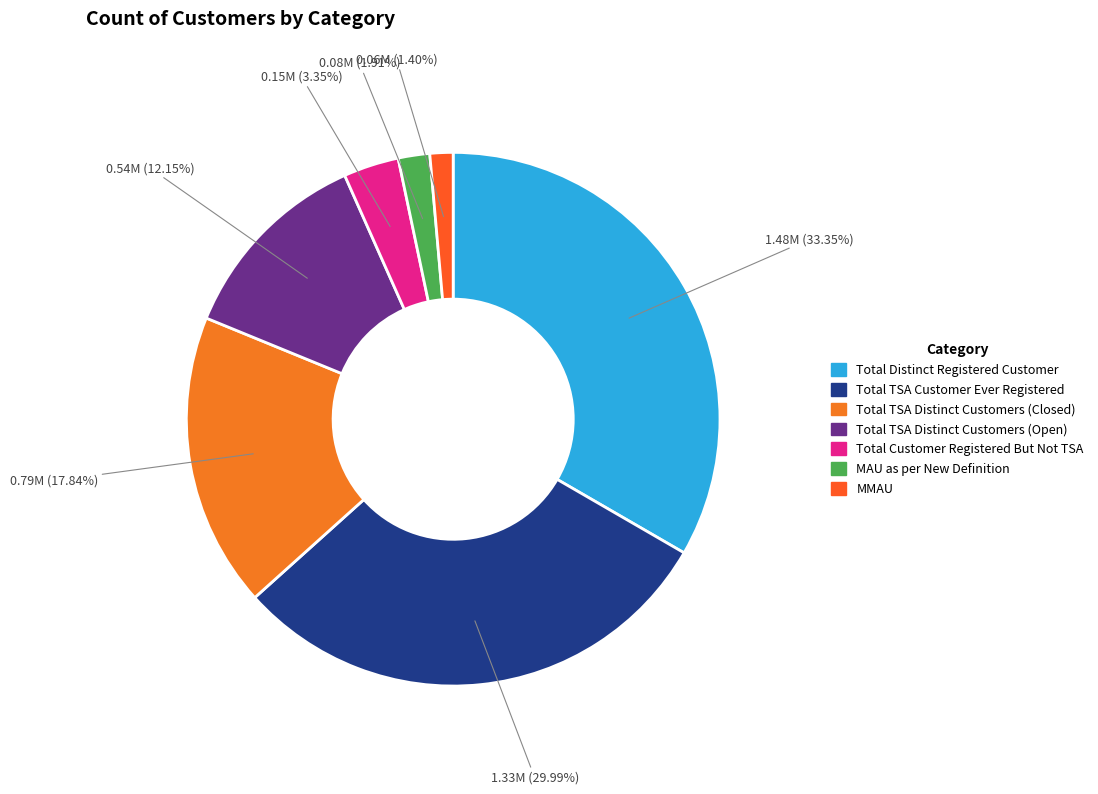

Combined, what portion of the pie is Total TSA Distinct Customers (Closed) and Total TSA Customer Ever Registered?

47.8%